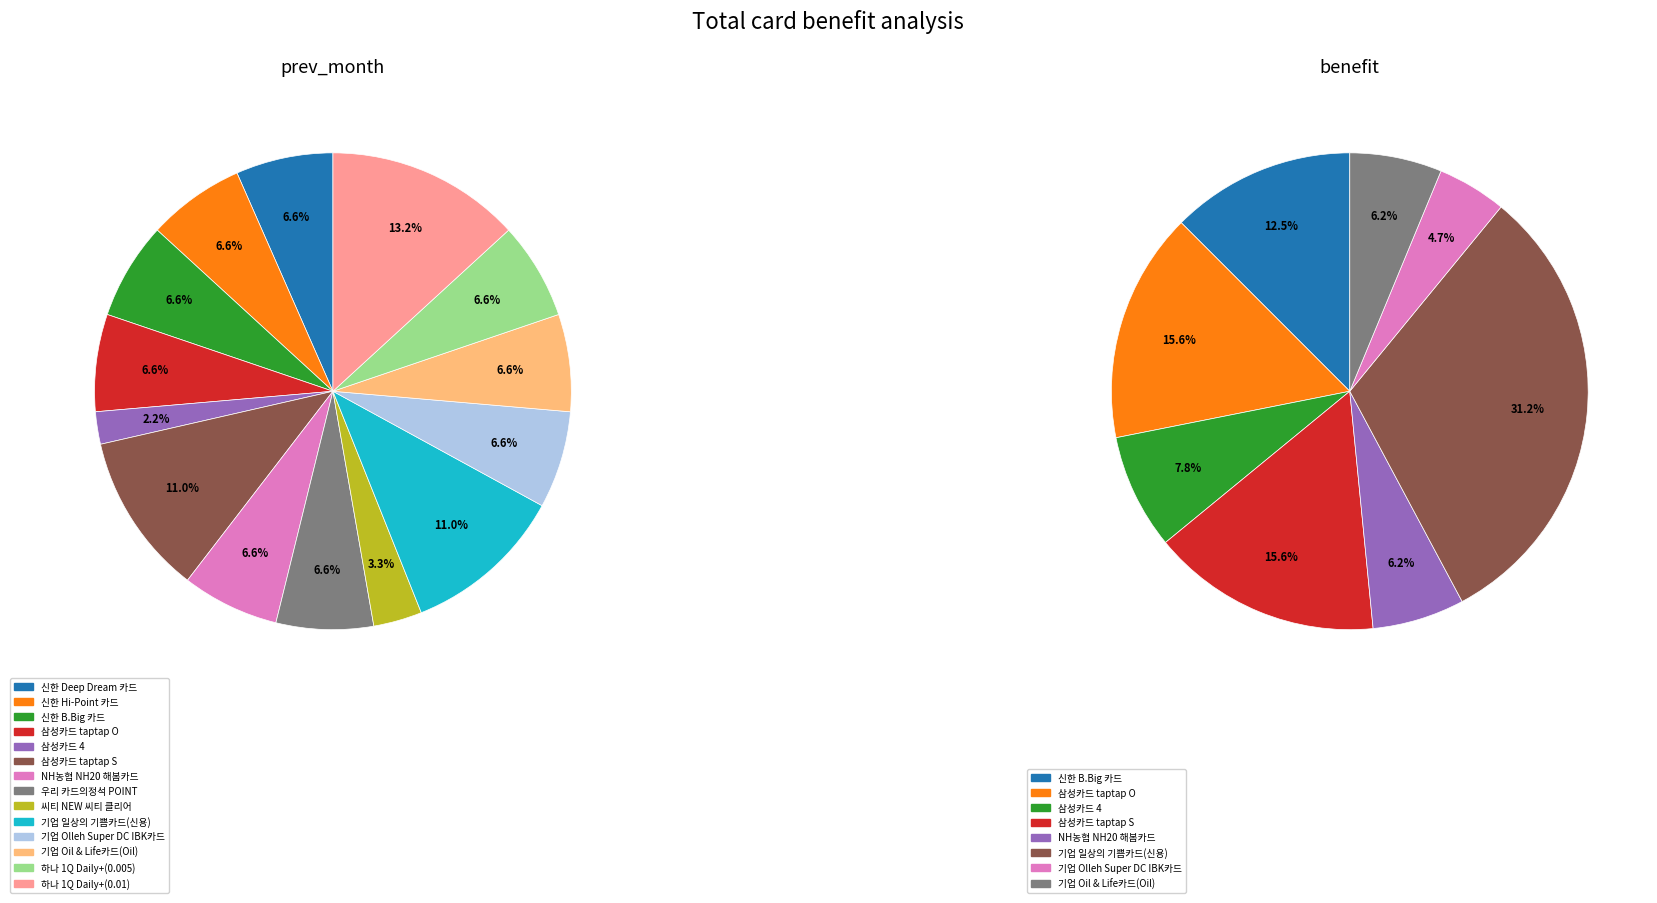

What percentage is the NH농협 NH20 해봄카드 slice, to the nearest percent?

7%